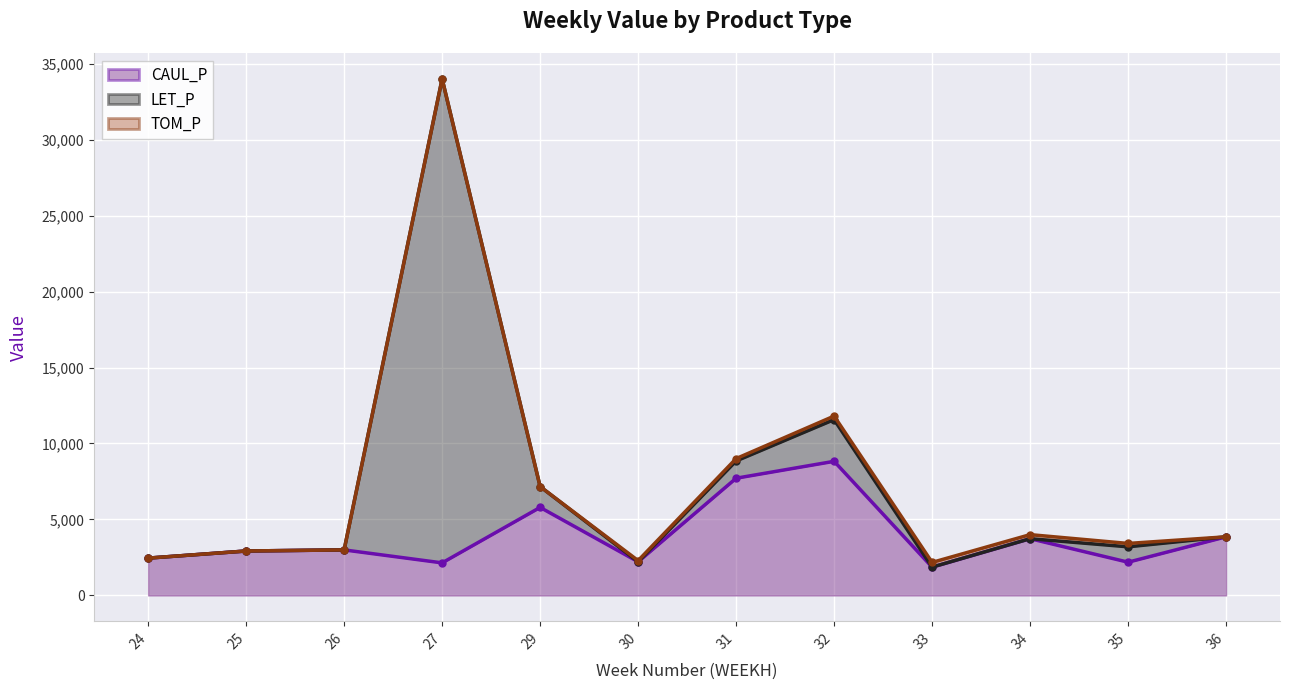

How many categories are shown in the chart?

12